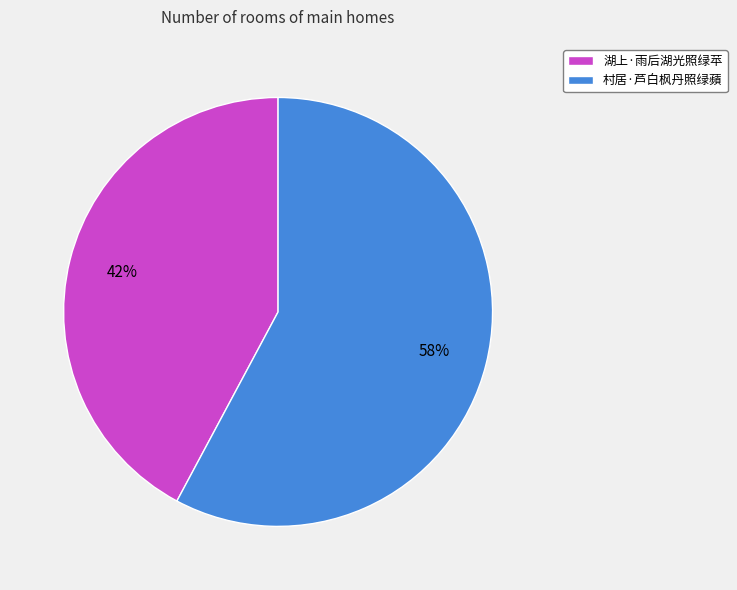

True or false: 湖上·雨后湖光照绿苹 accounts for 42% of the total.

True